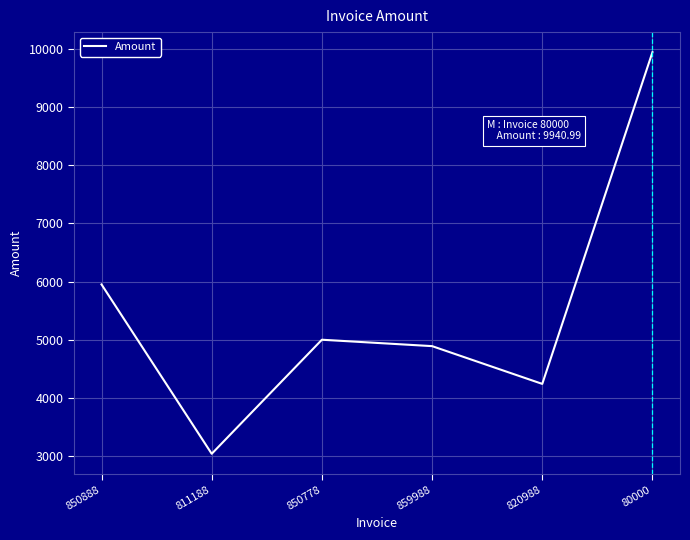

What is the change in value from 859988 to 80000?

+5051.0